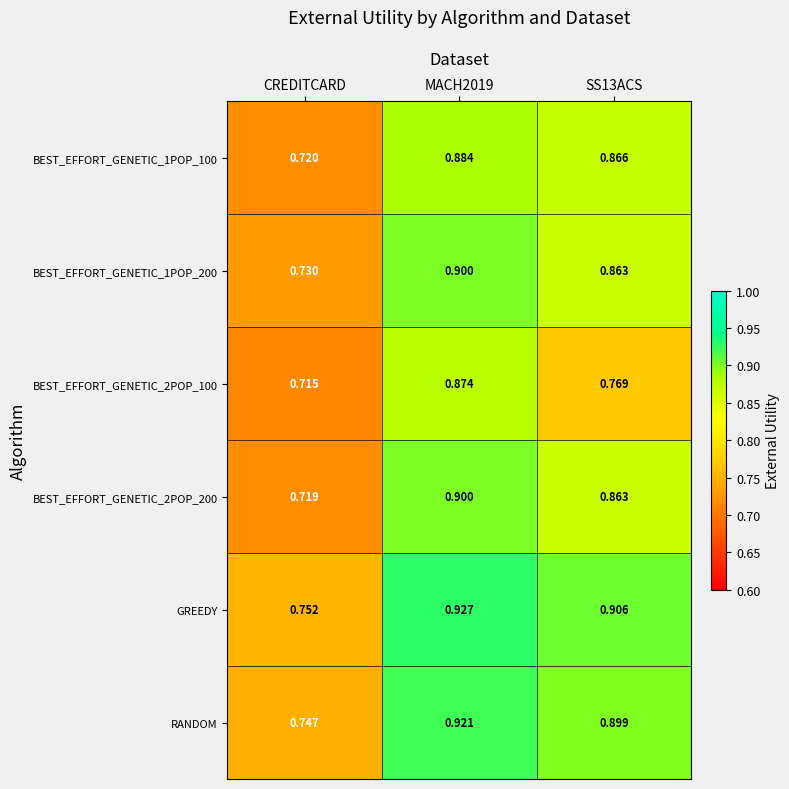

Is the value of RANDOM at CREDITCARD greater than the value of BEST_EFFORT_GENETIC_2POP_200 at CREDITCARD?

Yes